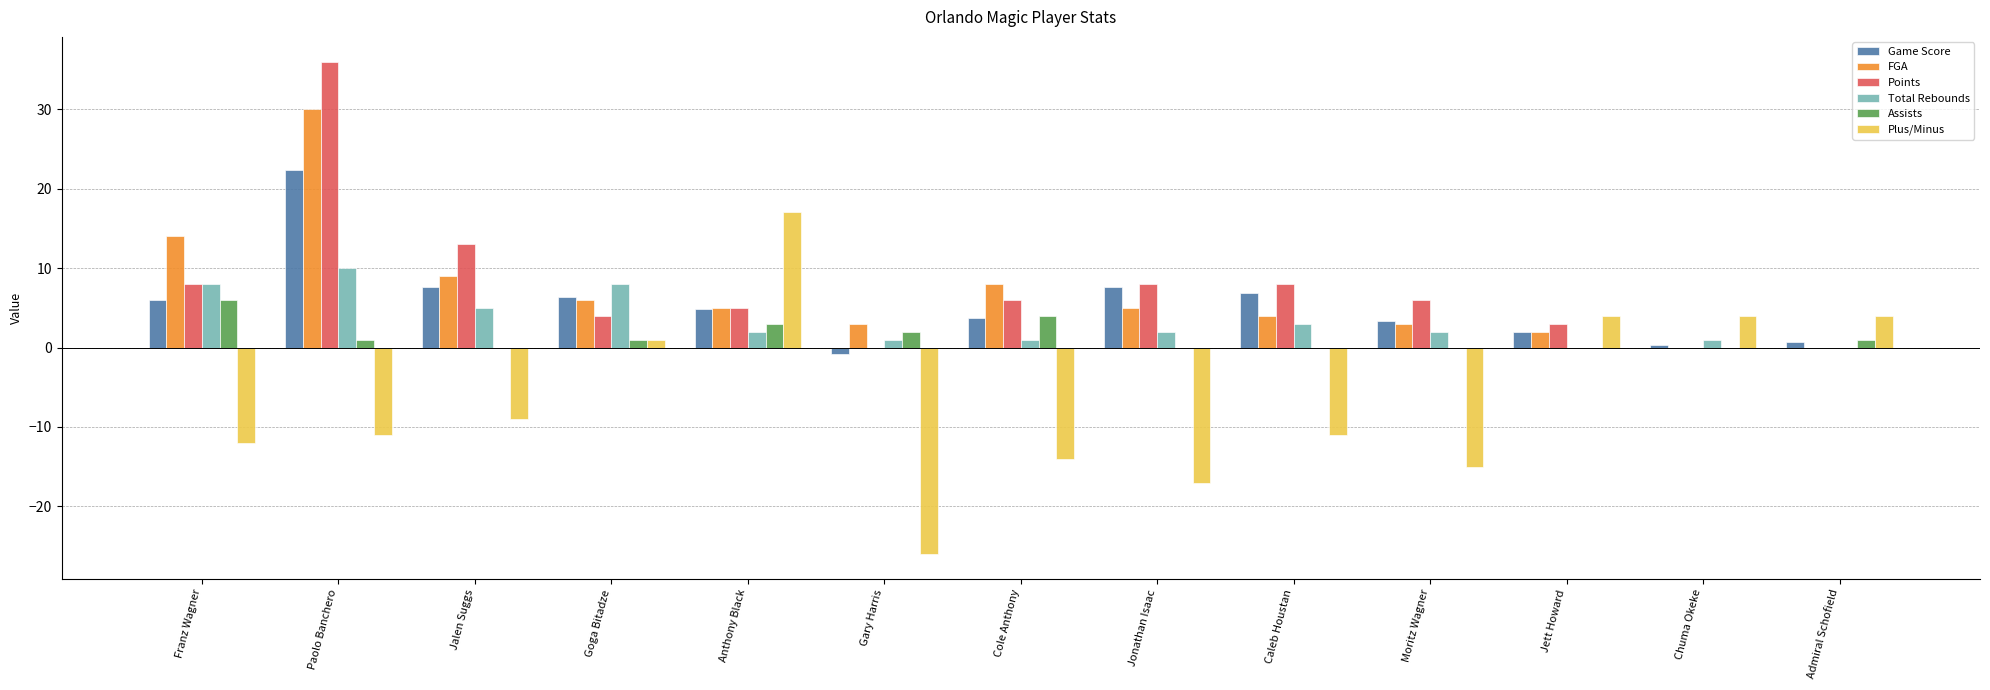

Which series has the largest total across all categories?

Points